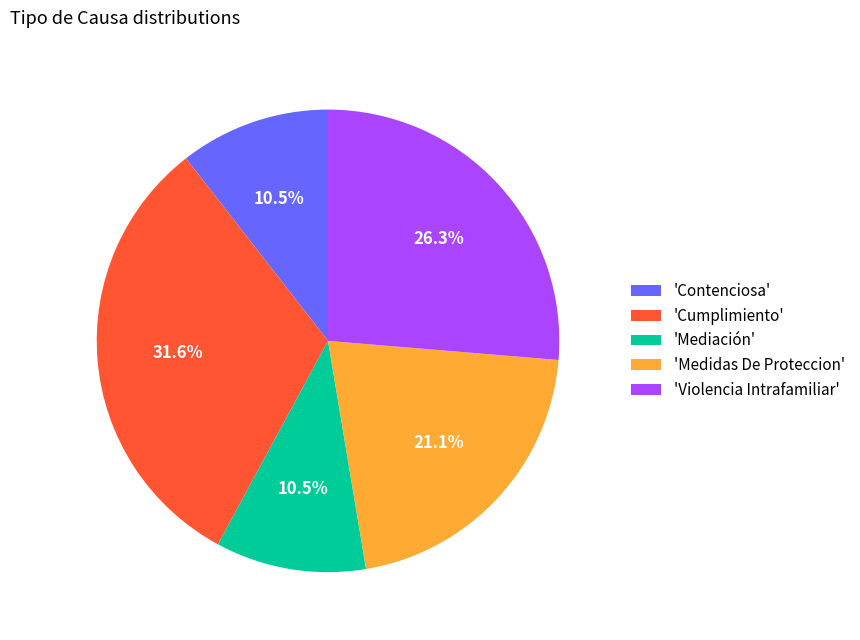

Which slice is the largest?

'Cumplimiento'